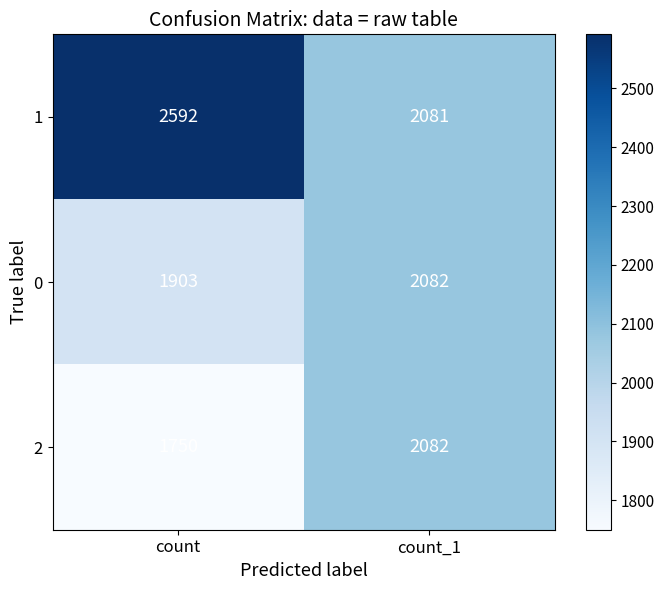

What is the sum of the 1 values at count and count_1?

4673